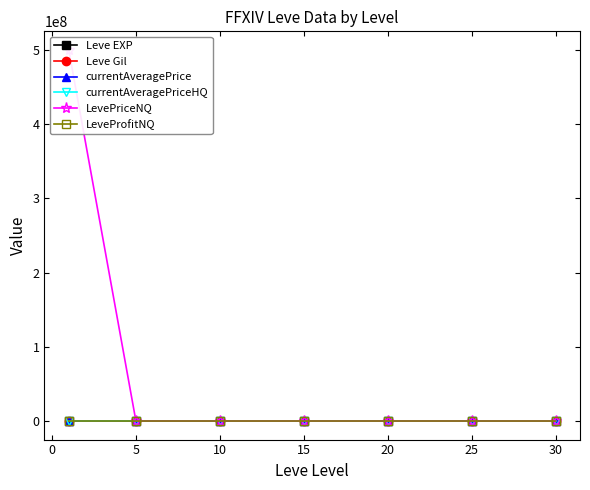

Is this an area chart (filled region under the line)?

No